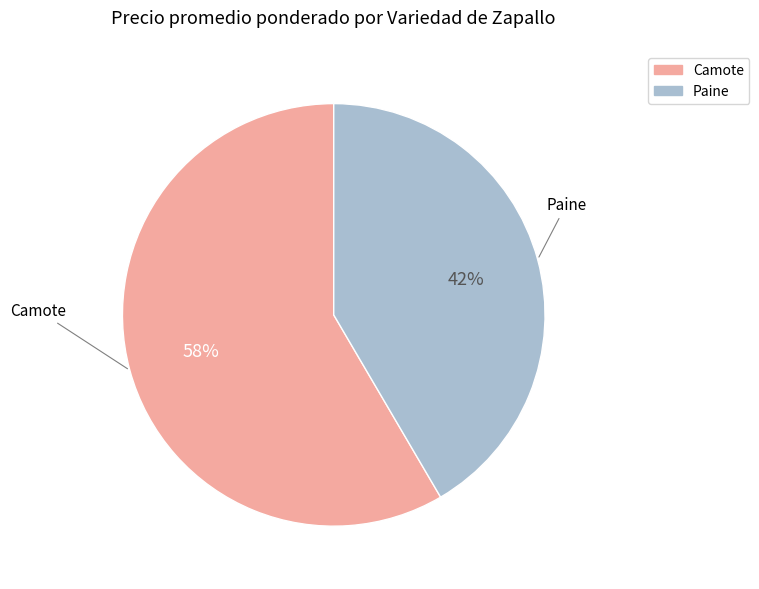

To the nearest percent, what portion does Paine represent?

42%